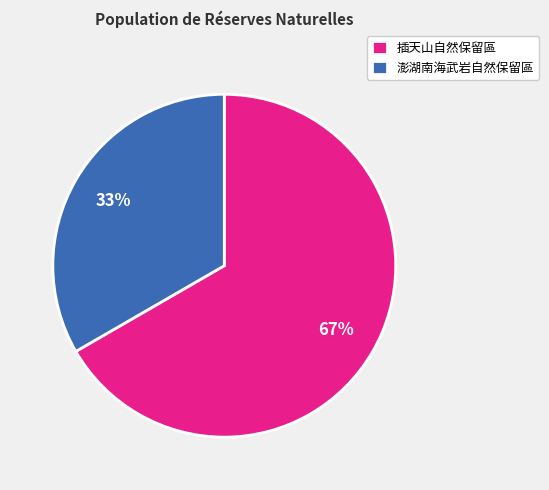

What percentage is the 插天山自然保留區 slice, to the nearest percent?

67%